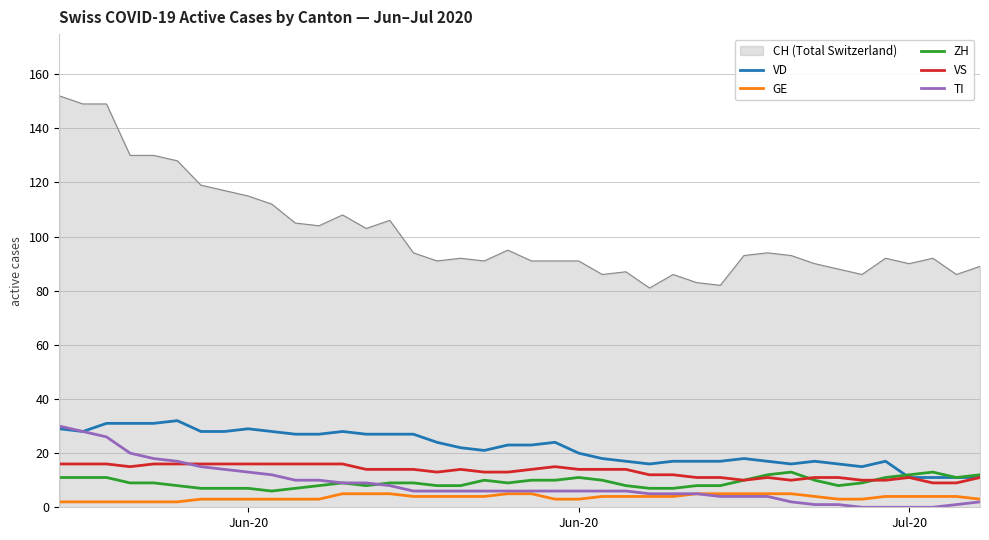

Which series has the largest total across all categories?

CH (Total Switzerland)